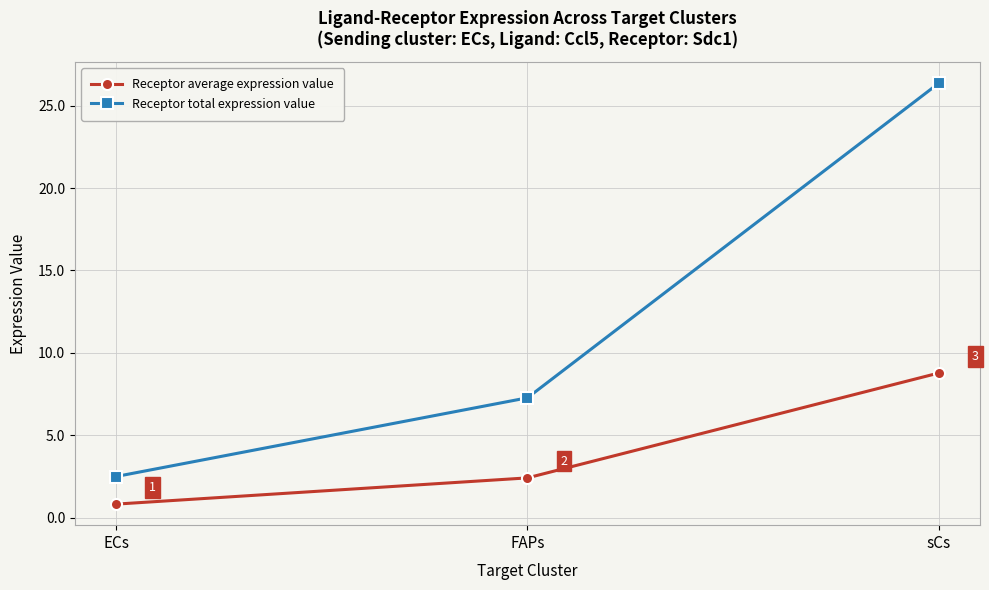

What is the label of the 1st point from the left?

ECs